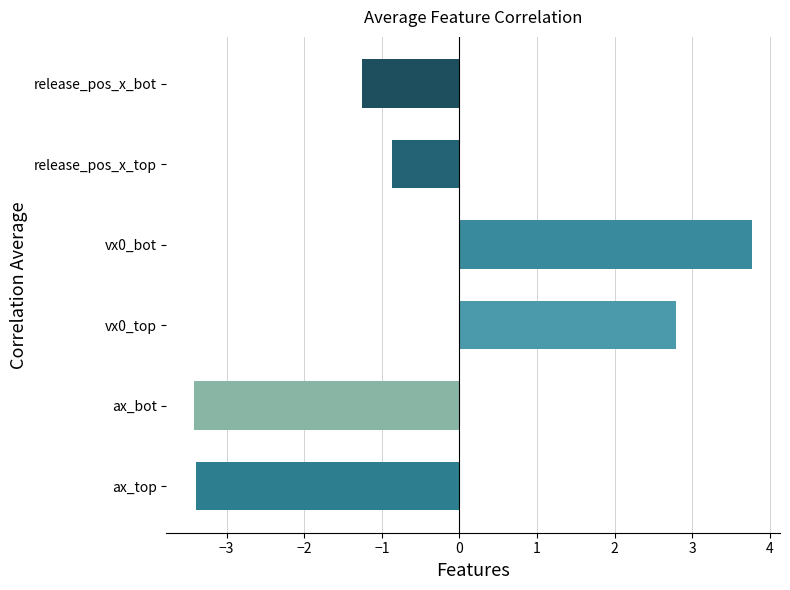

What is the average value?

-0.4